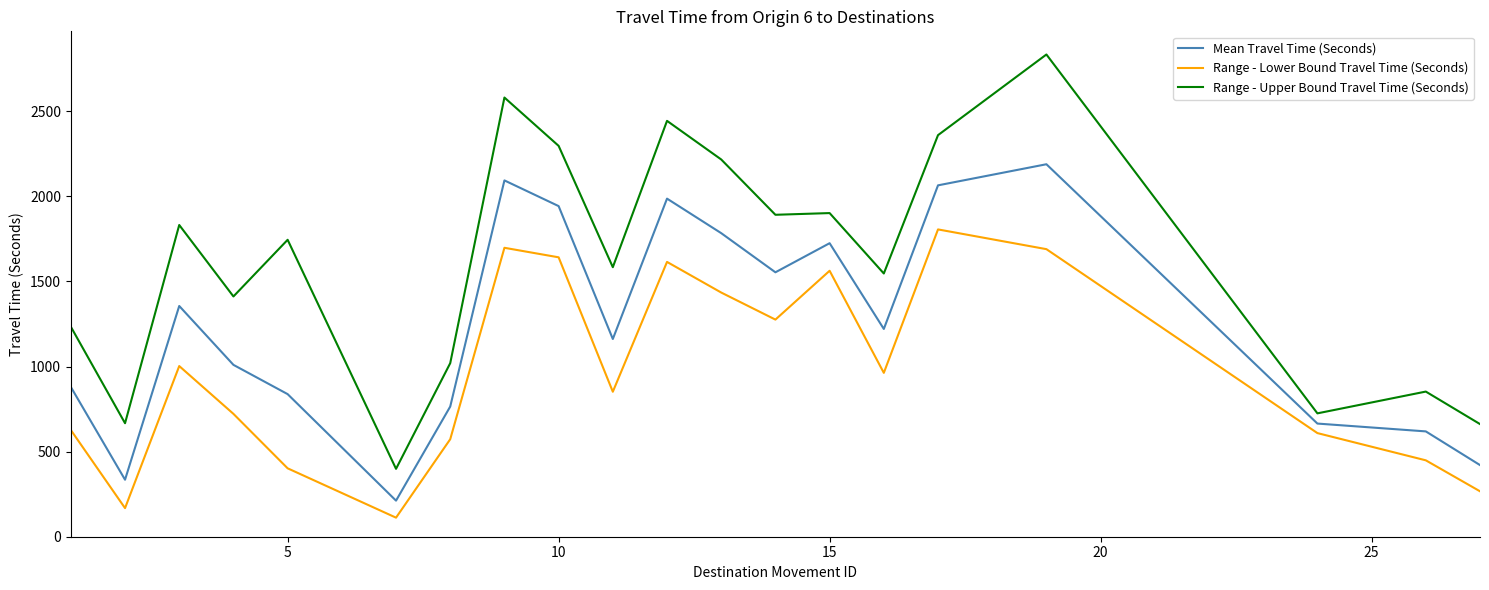

True or false: Range - Upper Bound Travel Time (Seconds) and Range - Lower Bound Travel Time (Seconds) cross at least once.

False